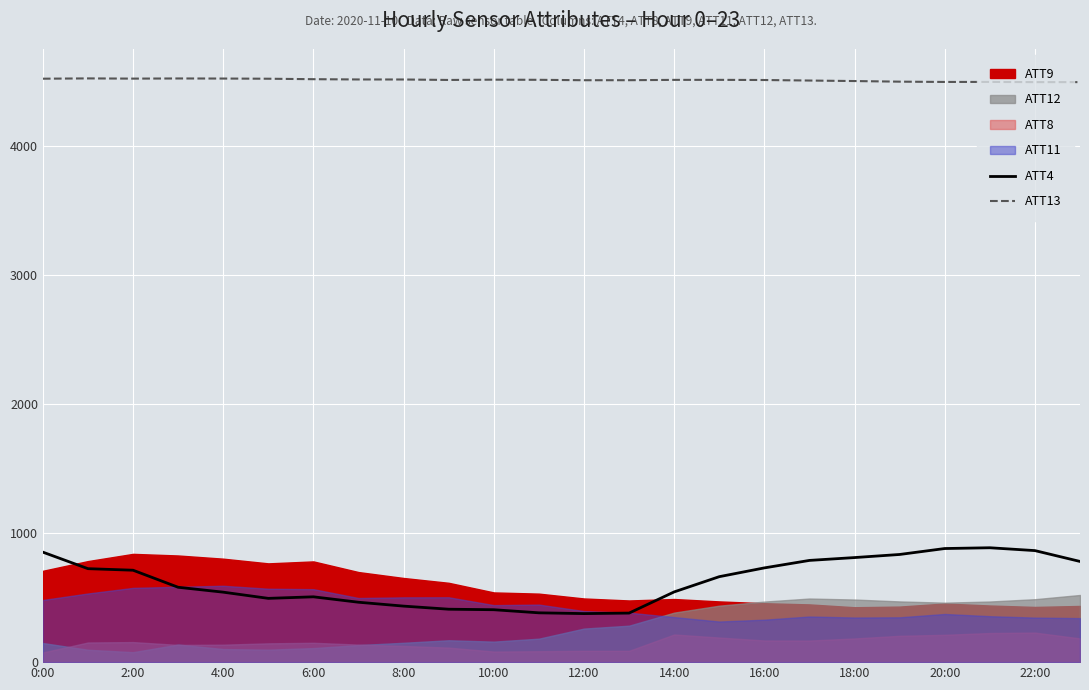

The value of ATT13 at 0:00 is 6972.7. True or false?

False